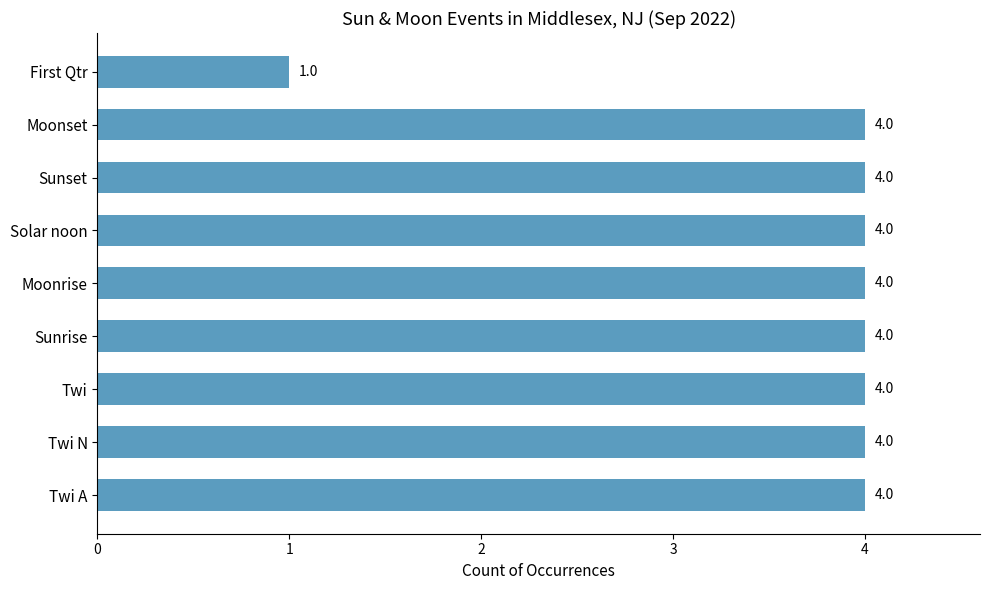

How many data points are less than 4?

1